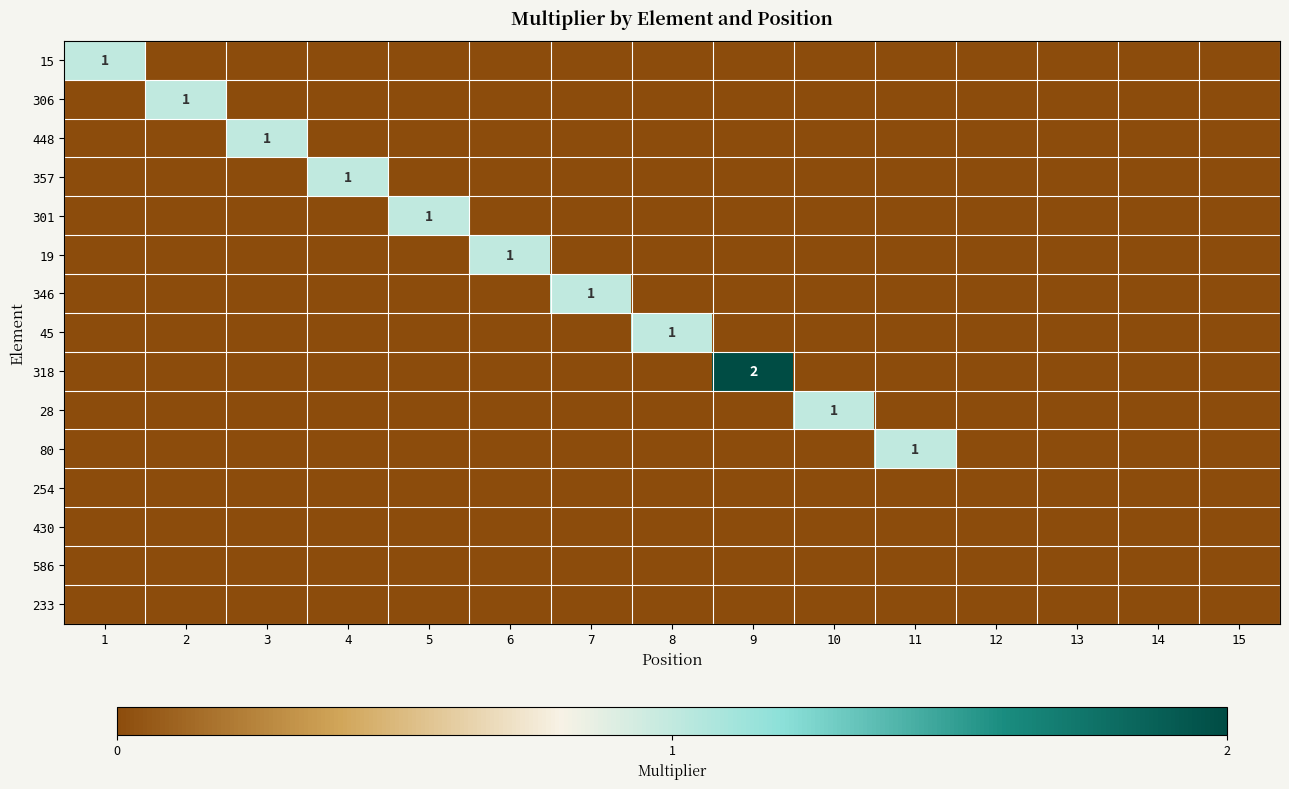

The value of 357 at 14 is -1. True or false?

False